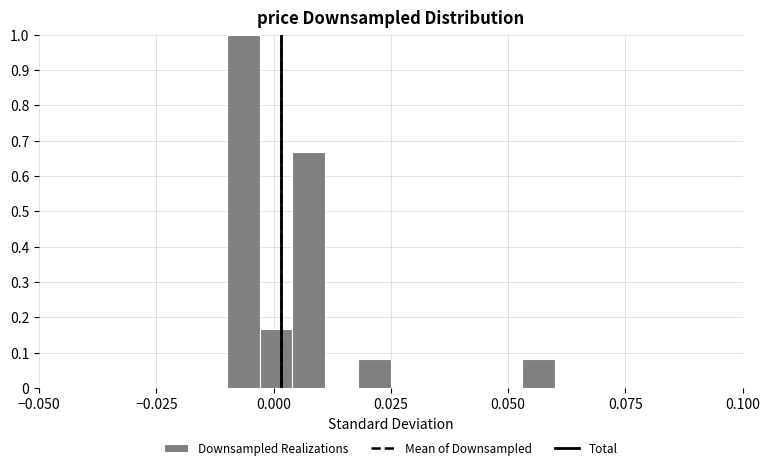

Read against the x-axis, roughly where is the centre of the tallest bar?

-0.005